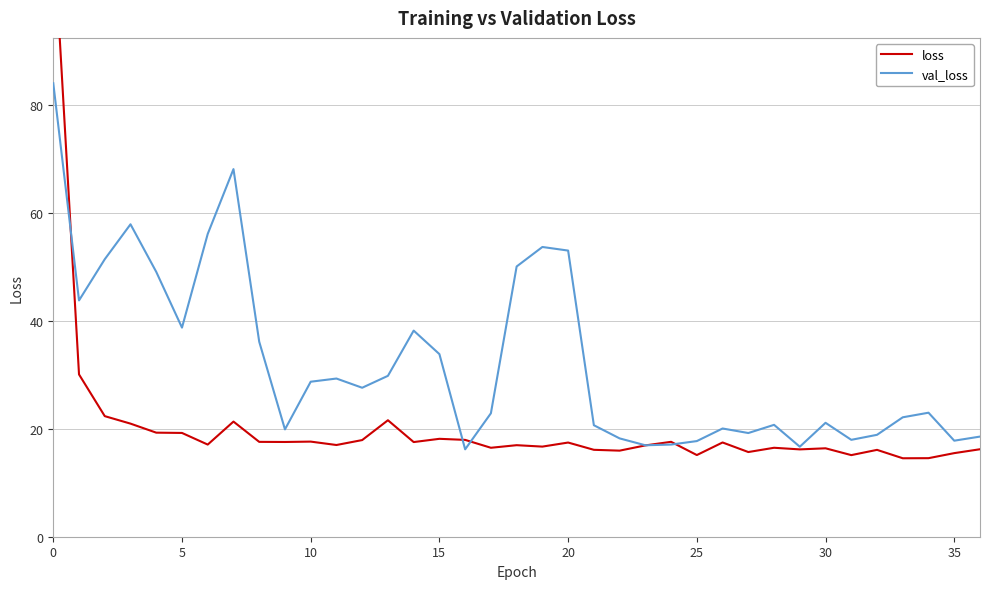

Which category has the lowest value across all series?

33